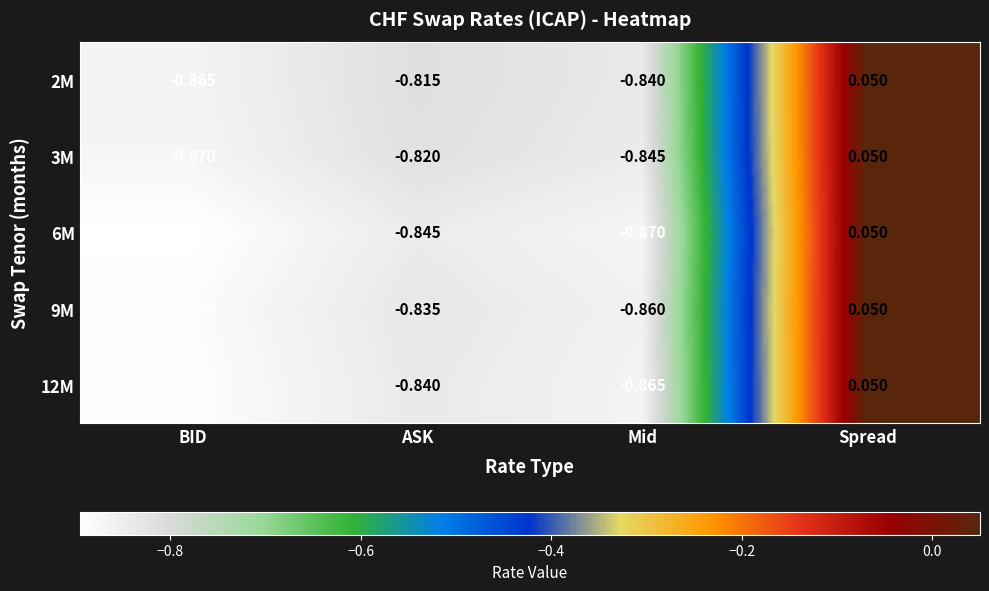

Rank the categories by 9M value from highest to lowest.

Spread, ASK, Mid, BID